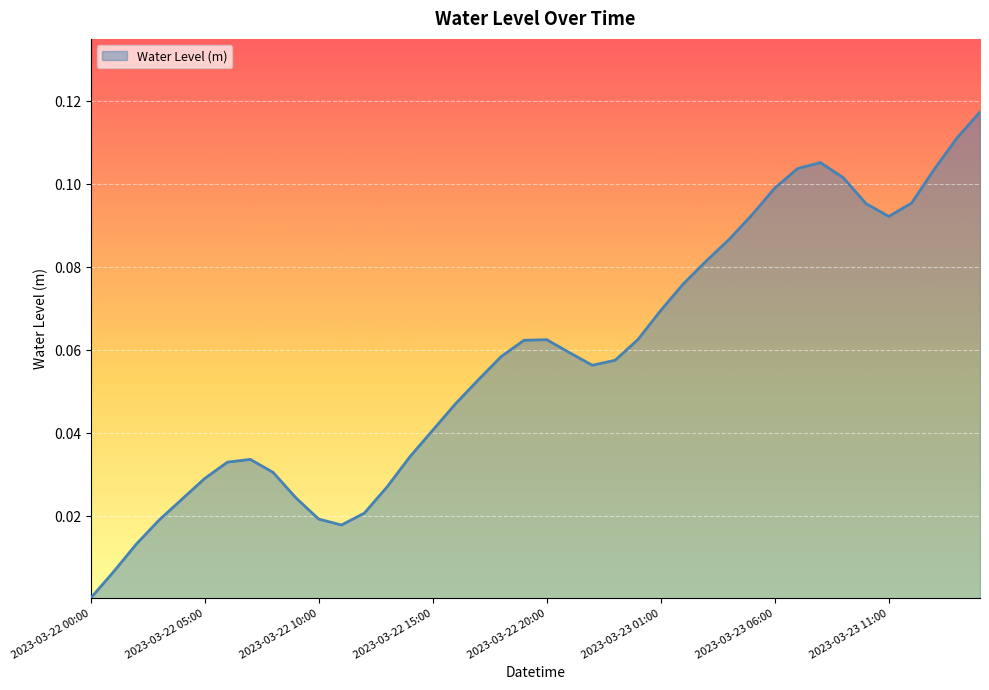

Which category has the lowest value across all series?

2023-03-22 00:00